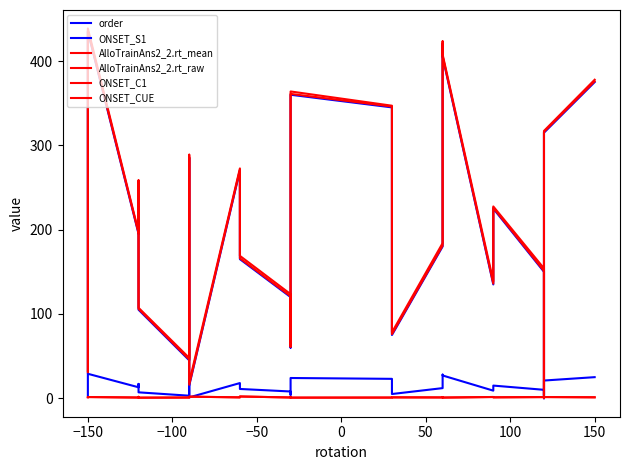

What is the highest value of the order series?

29.0